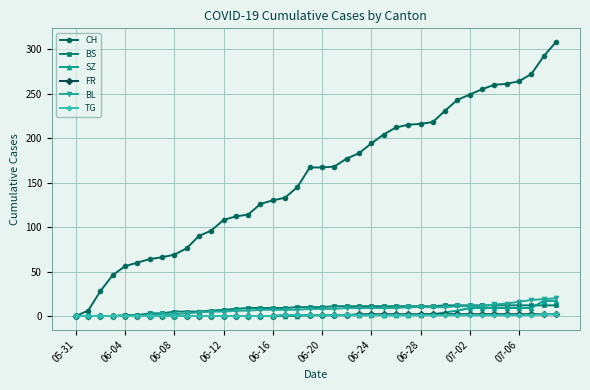

Which series has the largest range (max minus min)?

CH